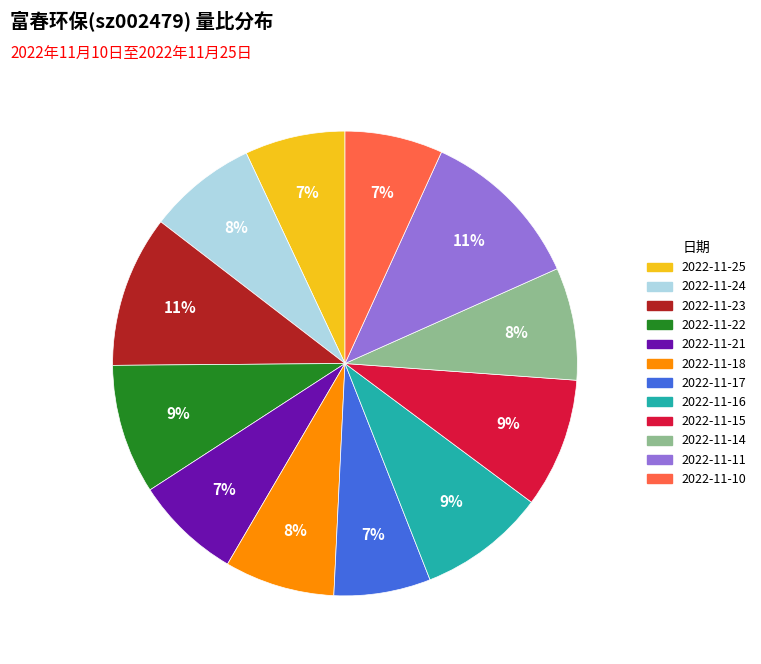

Combined, do 2022-11-18 and 2022-11-17 account for over 50%?

No